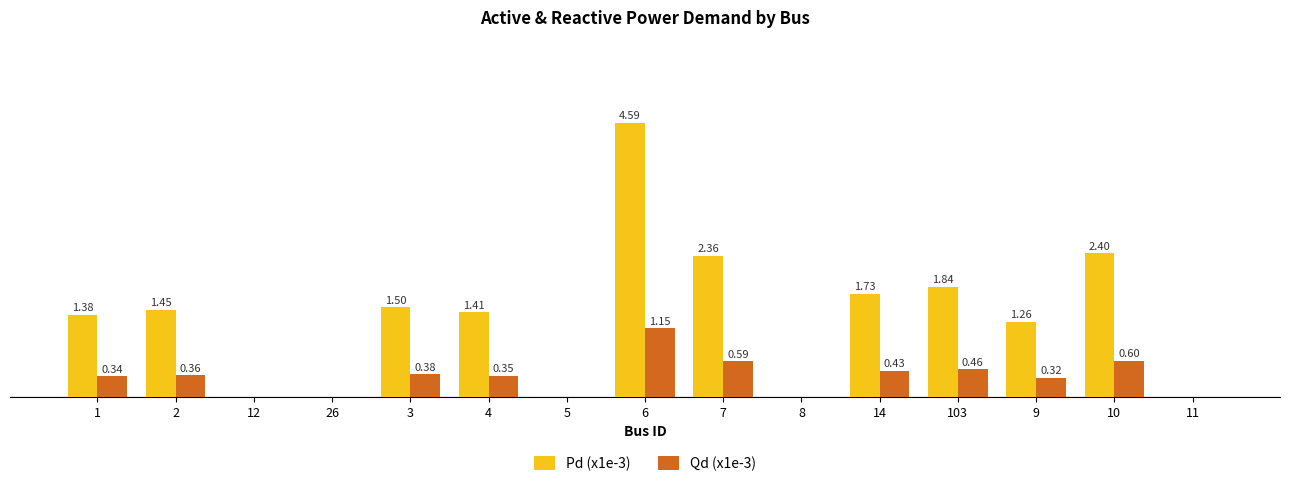

Between 103 and 10, which series saw the biggest shift?

Pd (x1e-3)